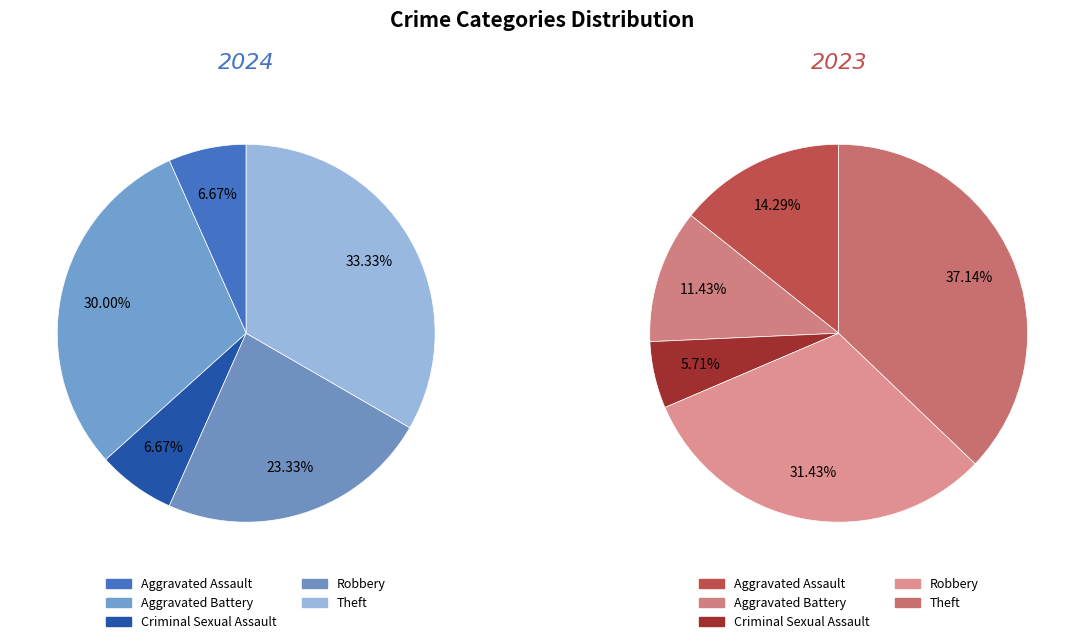

Do 2 and 3 together represent more than half of the pie?

No